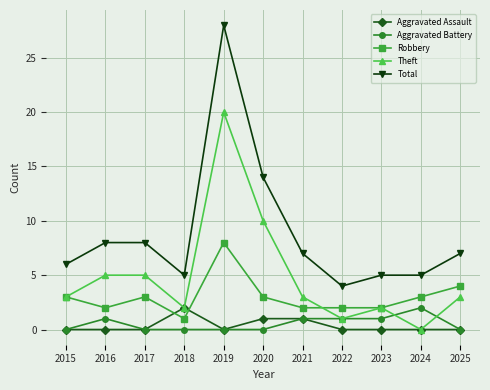

Which series has the largest range (max minus min)?

Total